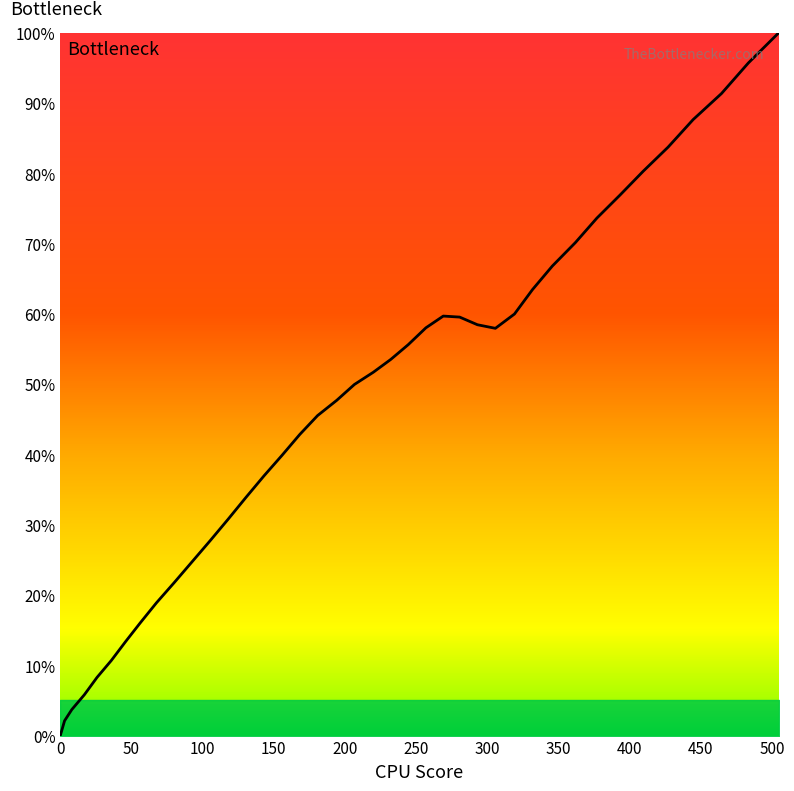

What is the difference between the maximum and minimum values?

100.0